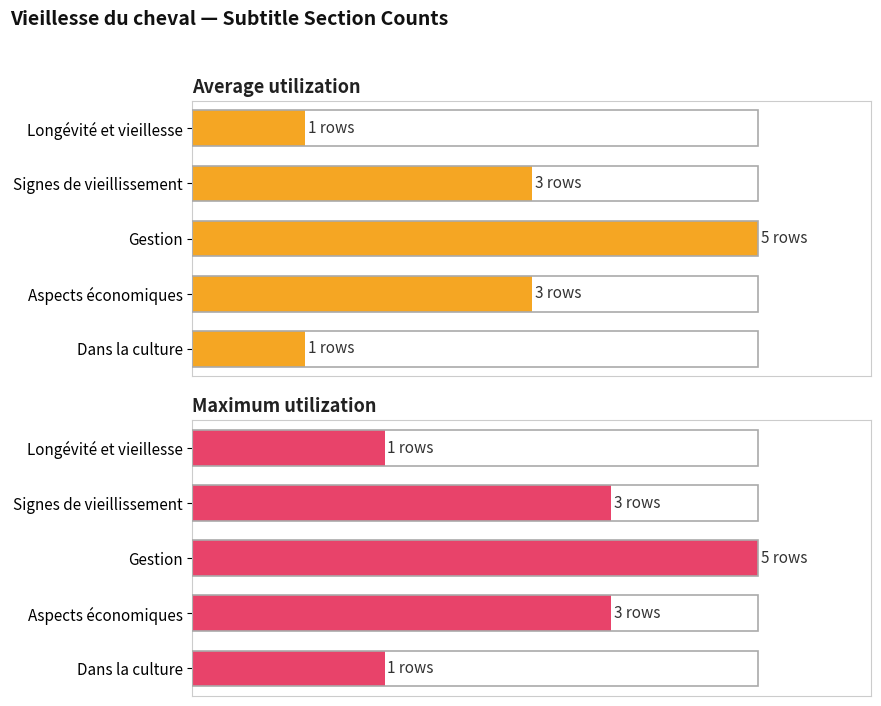

Which series has the widest spread of values?

Average utilization